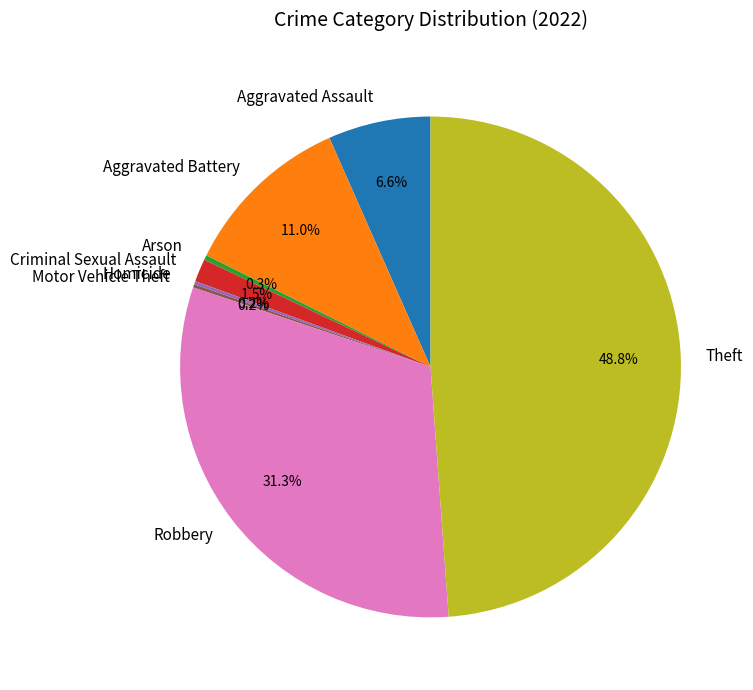

To the nearest percent, what percentage of the pie is Robbery?

31%